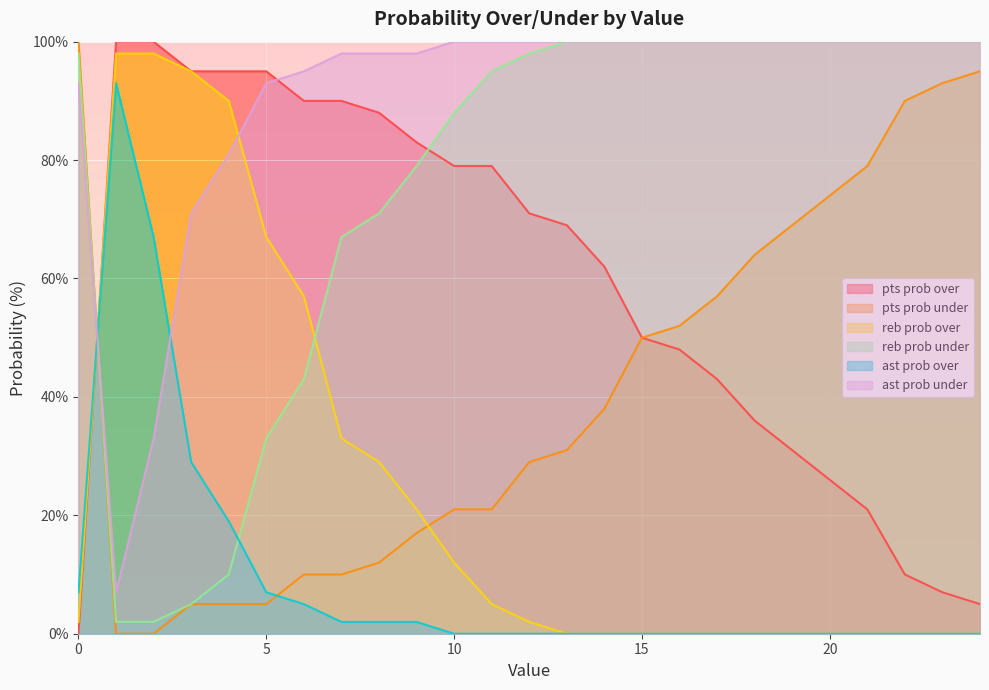

Which series changed the most between 0 and 4?

pts prob over